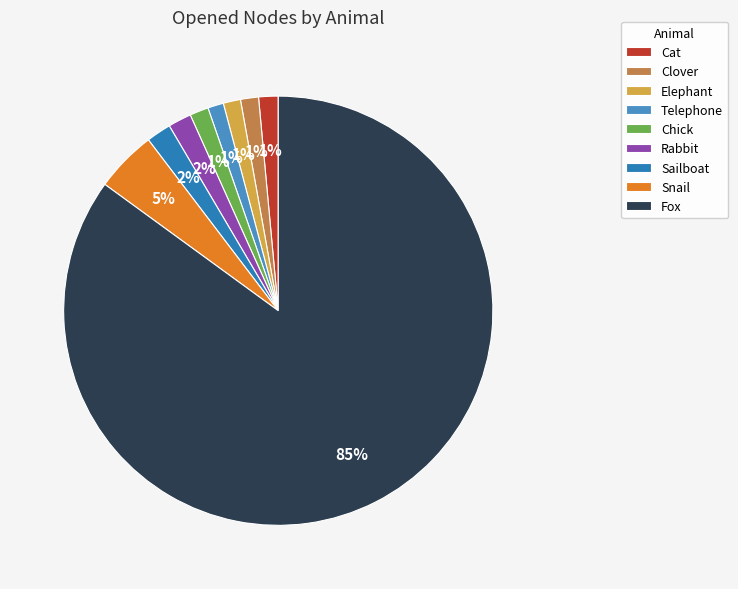

What is the ratio of the value at Elephant to the value at Rabbit?

0.7